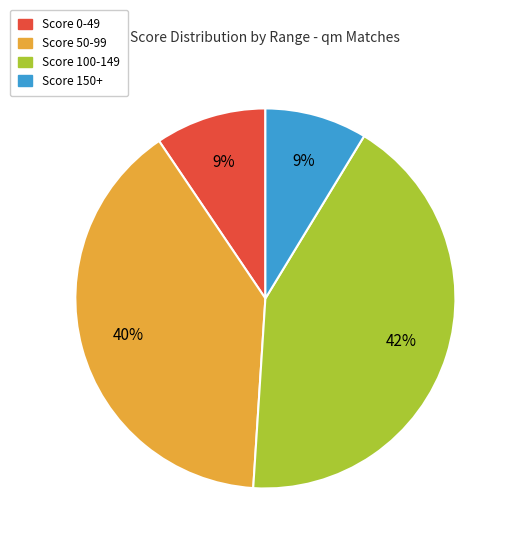

To the nearest percent, what is the average slice percentage?

25%